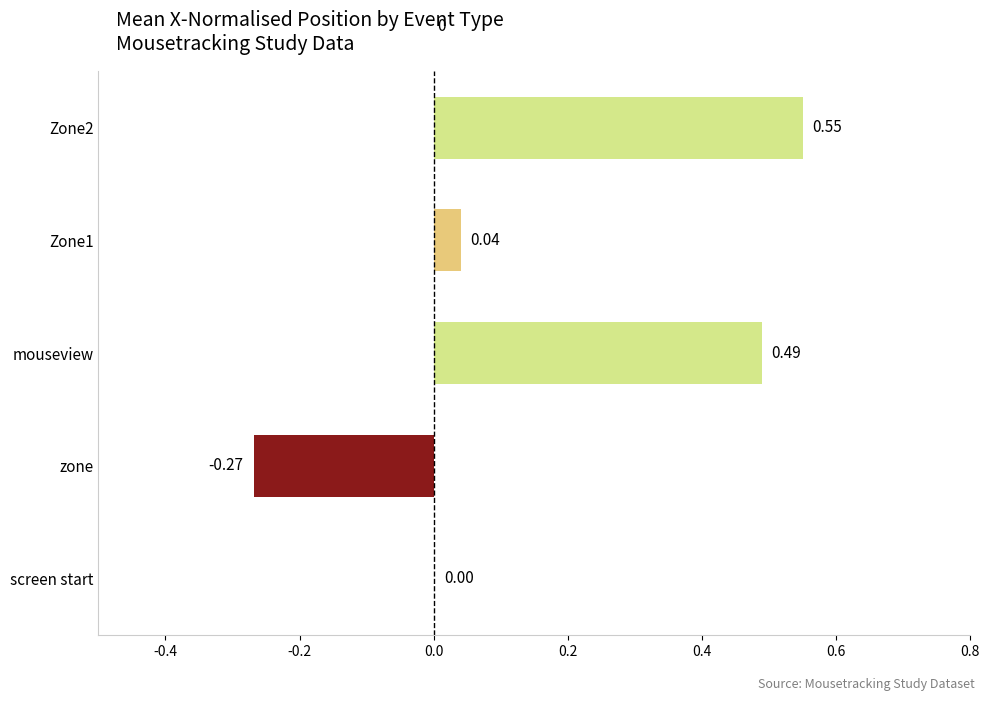

True or false: the data shows 0.9 at Zone2.

False